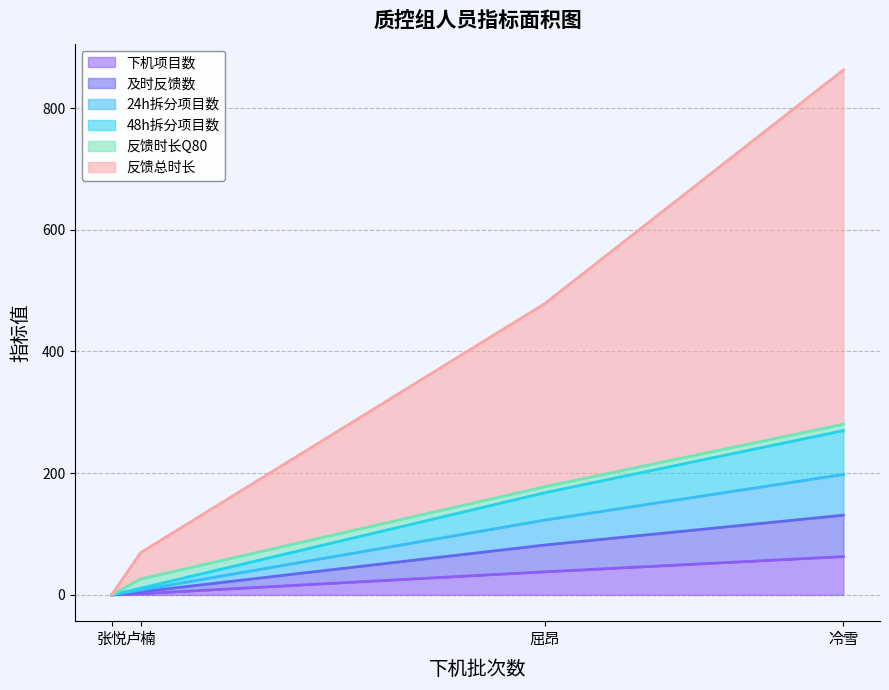

Which category has the highest value in the 24h拆分项目数 series?

冷雪